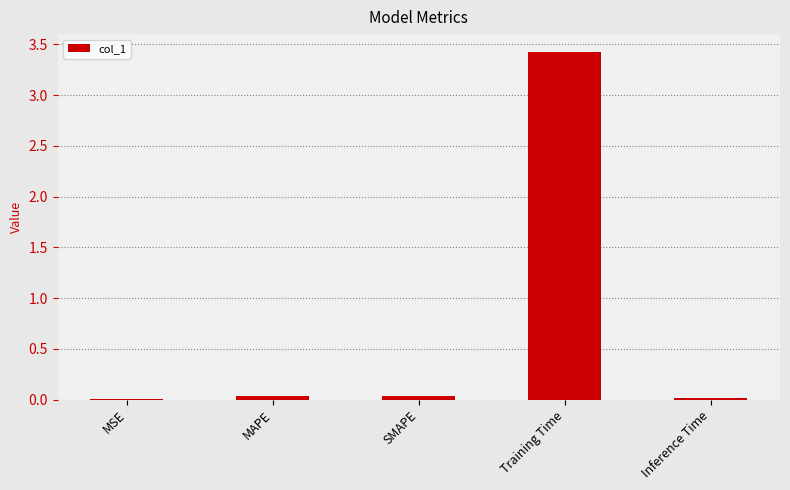

Between Training Time and MSE, which is larger?

Training Time